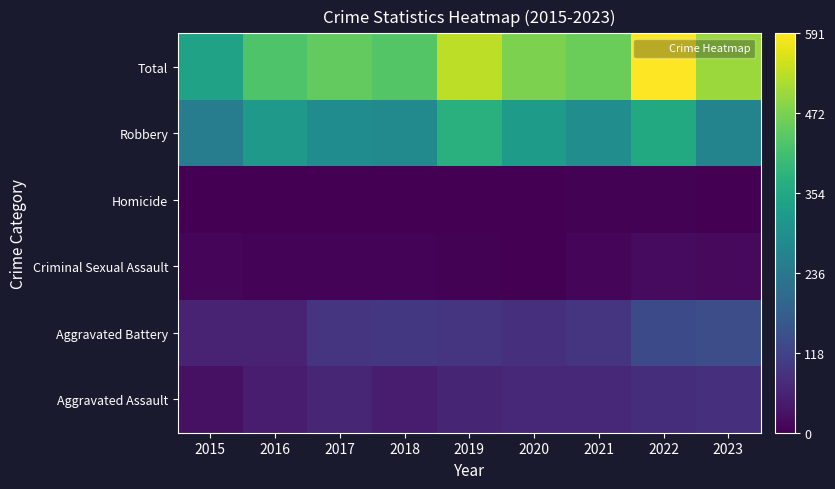

Between 2018 and 2016, which is larger?

2018